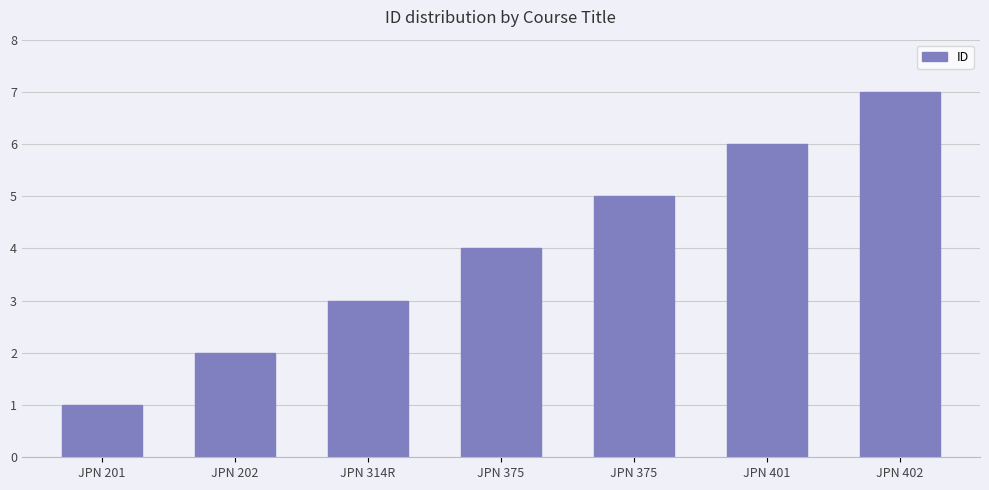

Which label corresponds to the largest value in the chart?

JPN 402